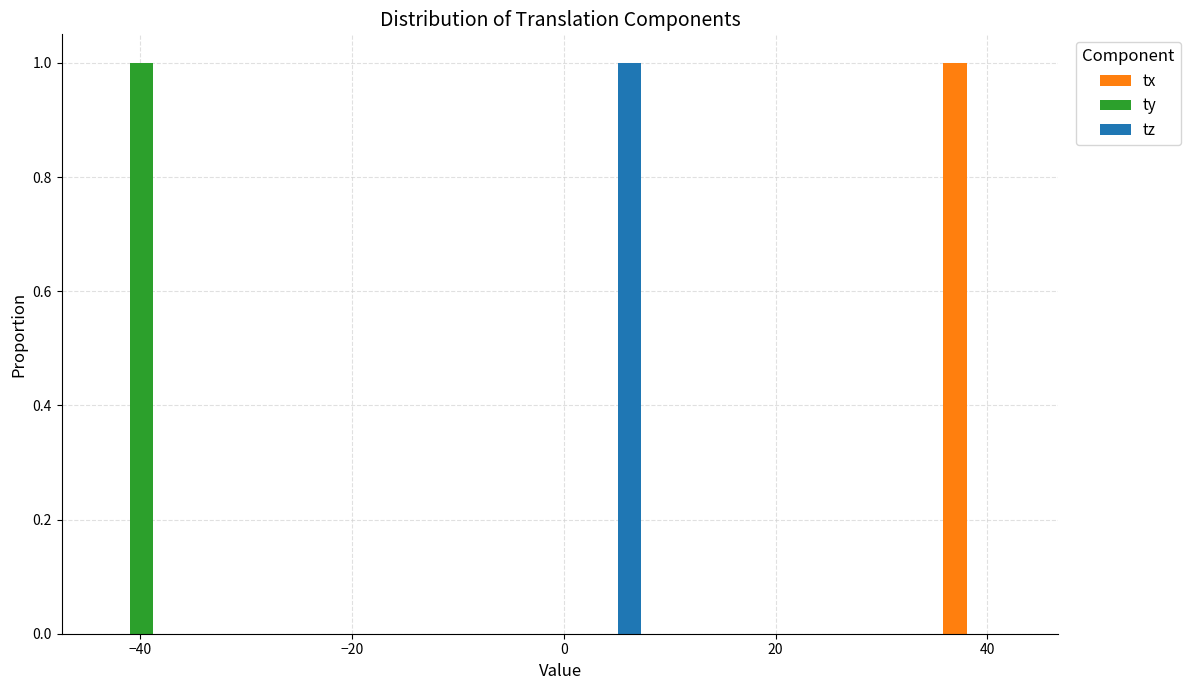

In the tx series, which range on the x-axis has the tallest bar?

34 to 44